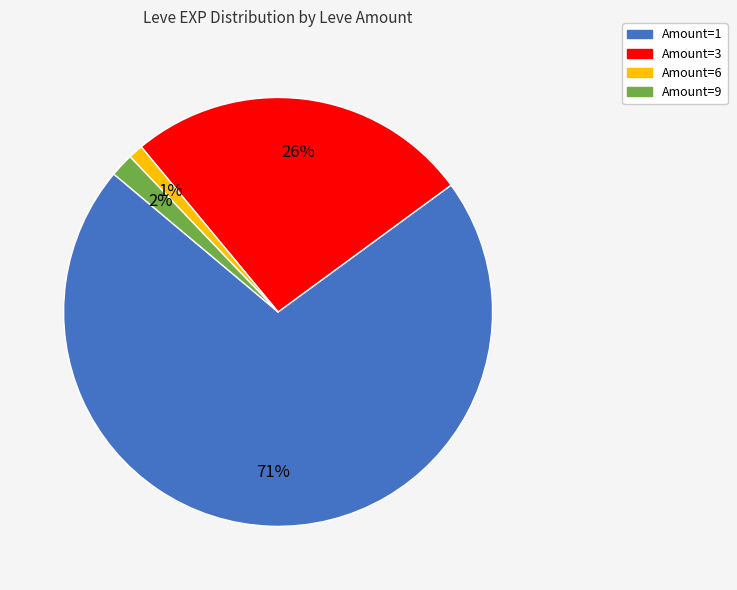

To the nearest percent, what is the average slice percentage?

25%